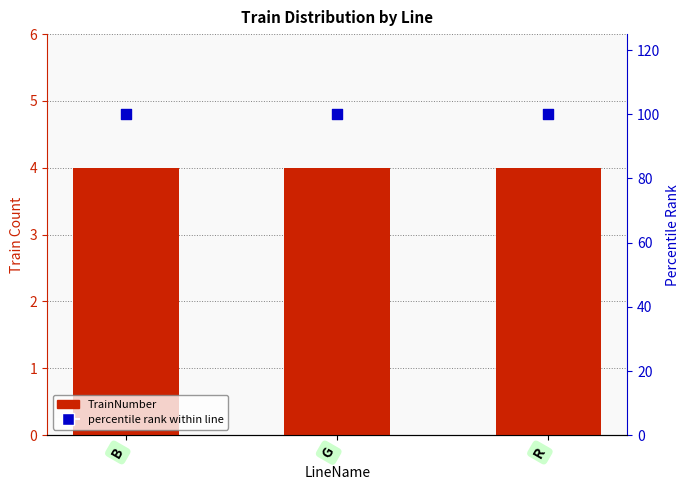

Which series has the largest Y range (max minus min)?

TrainNumber